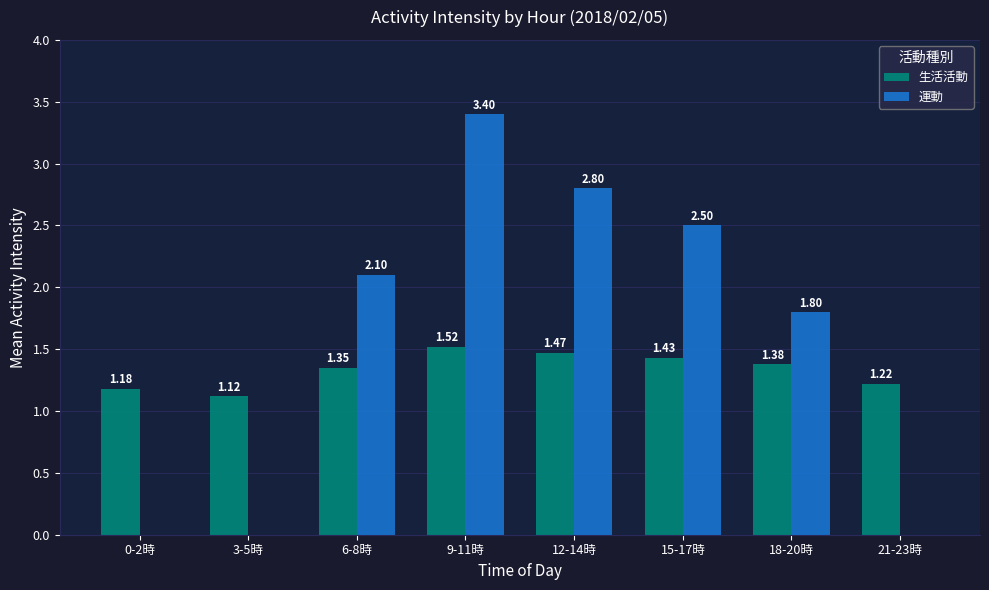

What is the sum of all 生活活動 values?

10.7